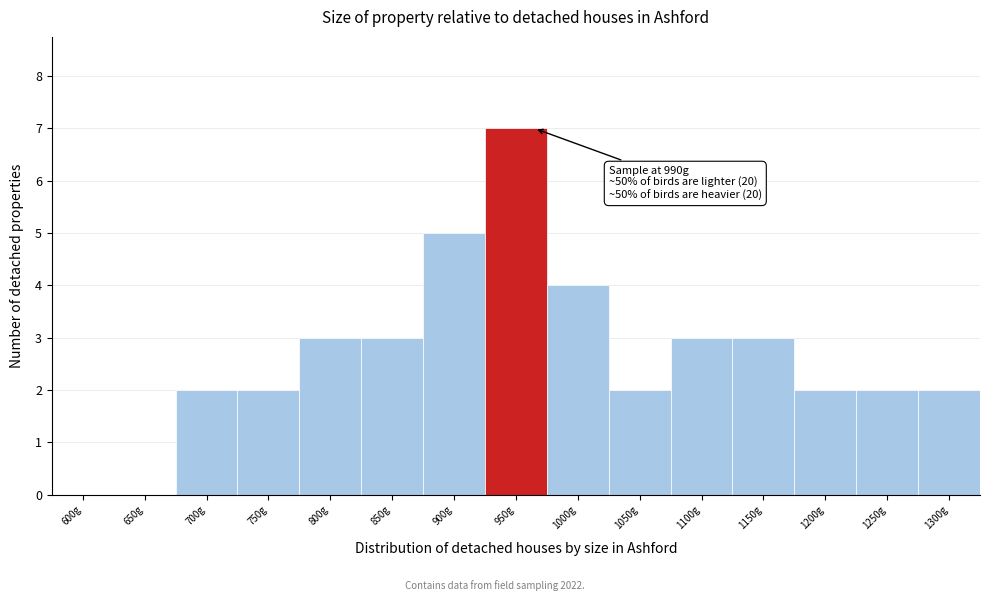

Reading left to right, list all the values displayed in this chart.

600g=0	650g=0	700g=2	750g=2	800g=3	850g=3	900g=5	950g=7	1000g=4	1050g=2	1100g=3	1150g=3	1200g=2	1250g=2	1300g=2